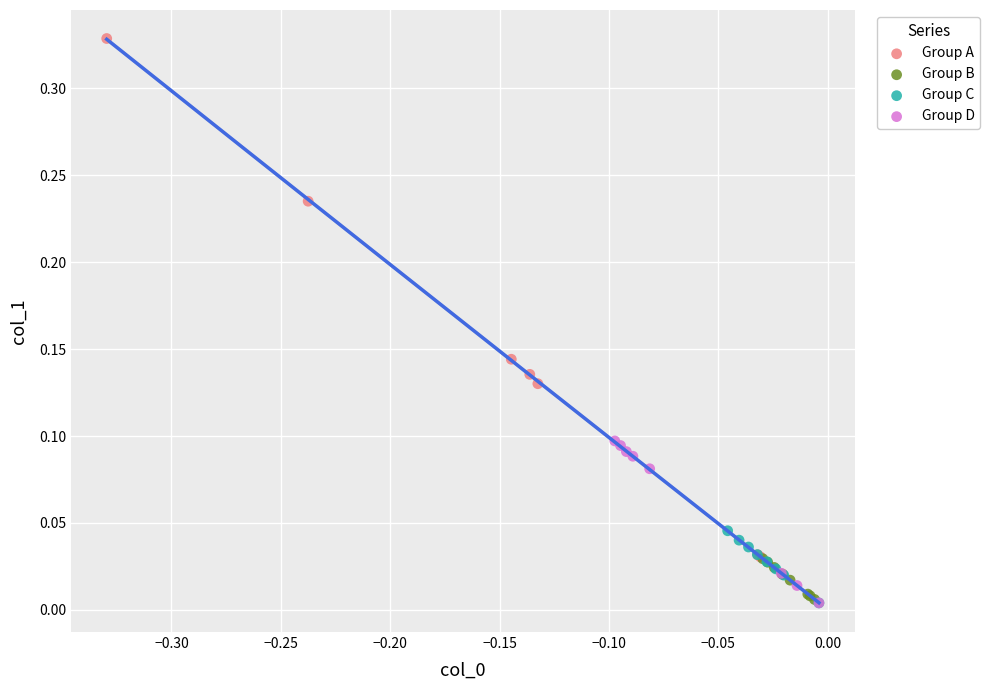

Which series contains the highest Y value?

Group A